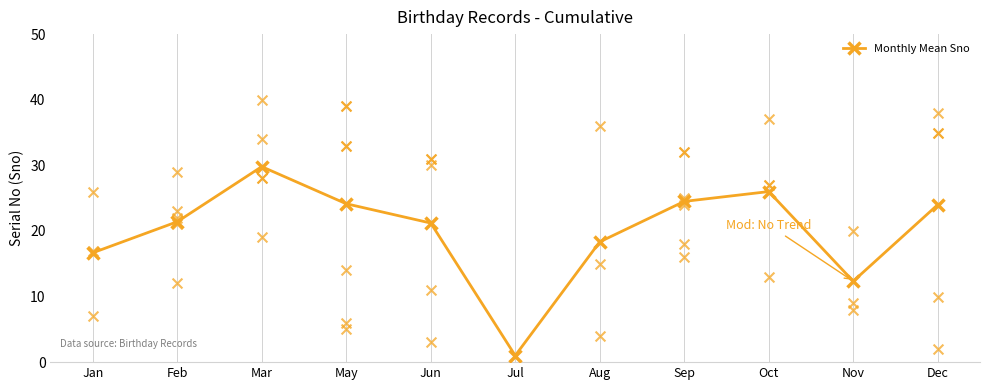

Which has a higher value, Mar or Aug?

Mar